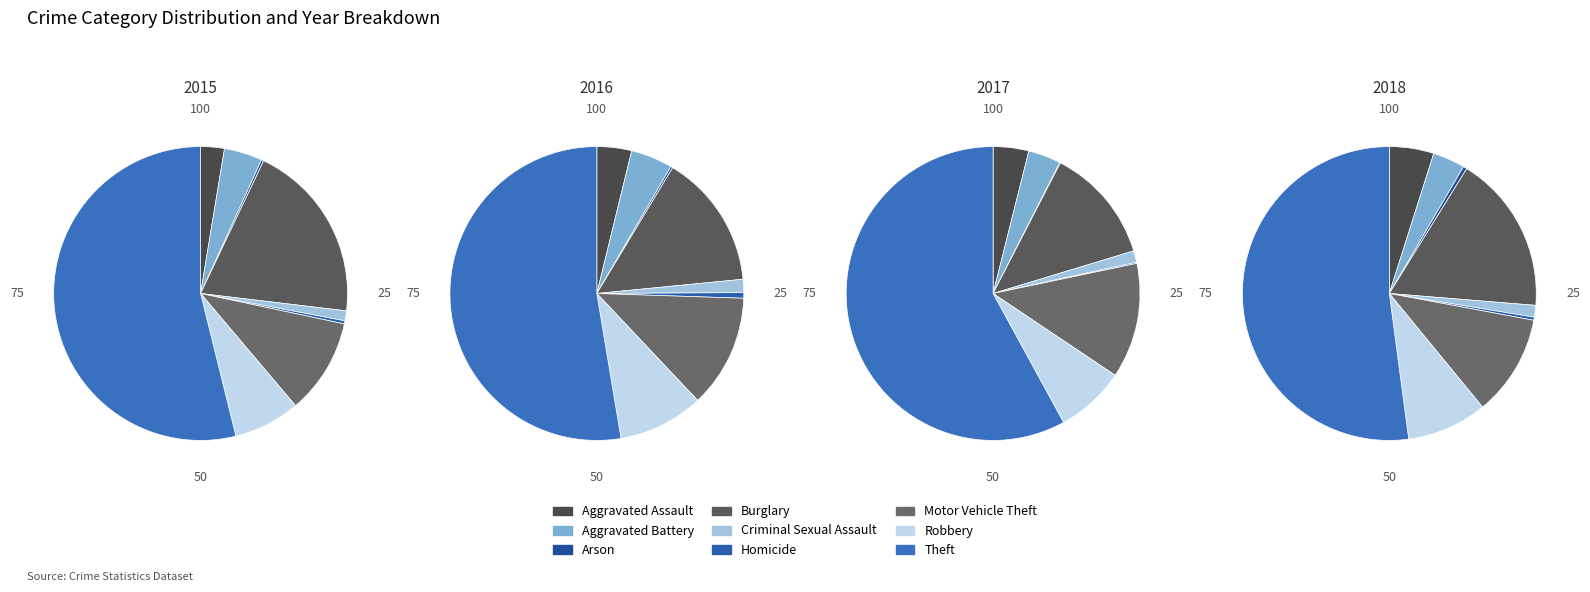

What is the total percentage of Criminal Sexual Assault and Homicide?

1.4%